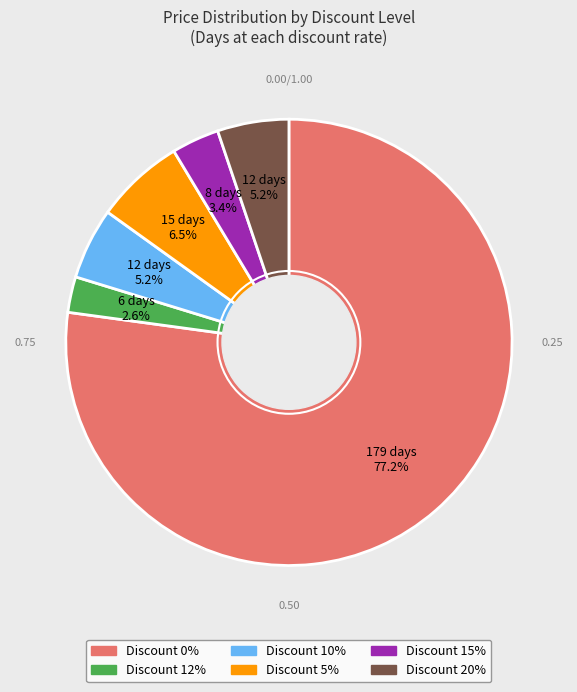

What percentage is NOT represented by Discount 10%?

94.8%